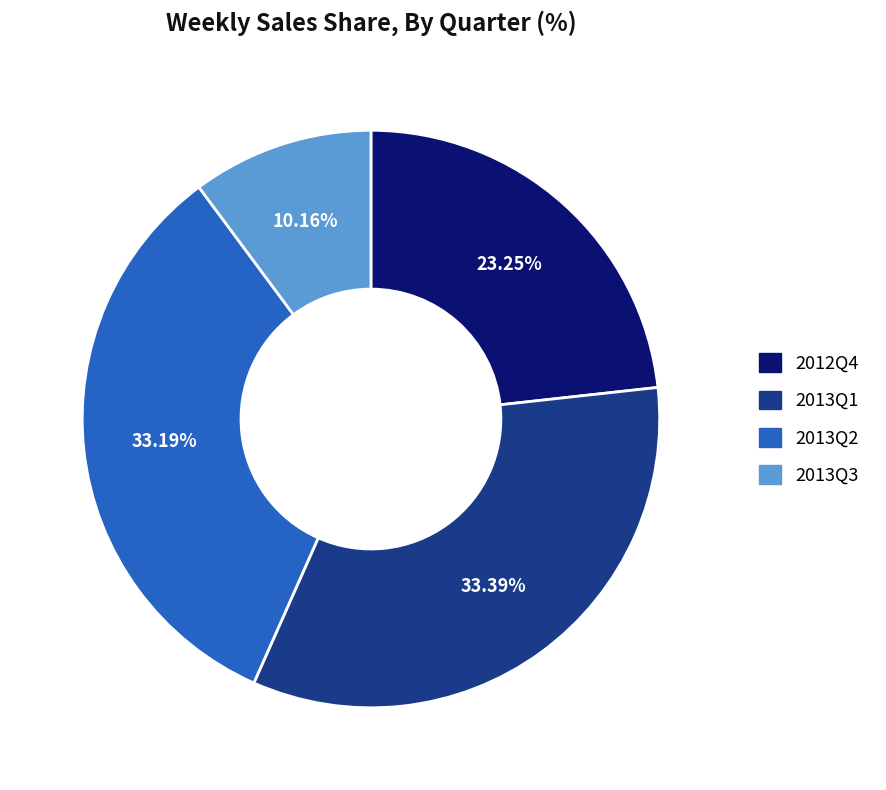

What percentage is the 2013Q3 slice, to the nearest percent?

10%